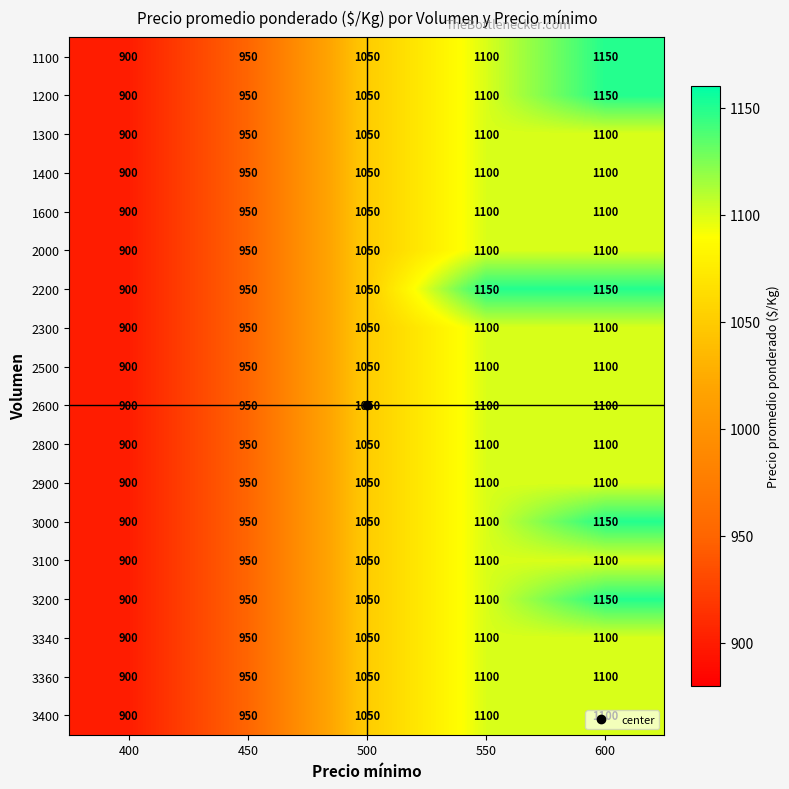

The 1300 series shows 1100 at 550. True or false?

True